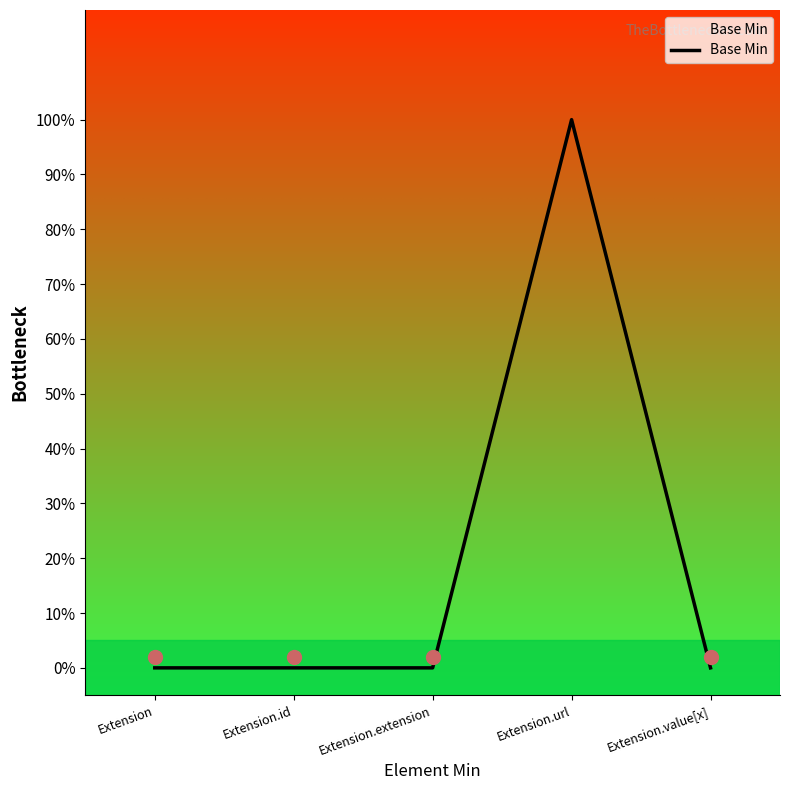

At which category does the data reach its first local peak?

Extension.url